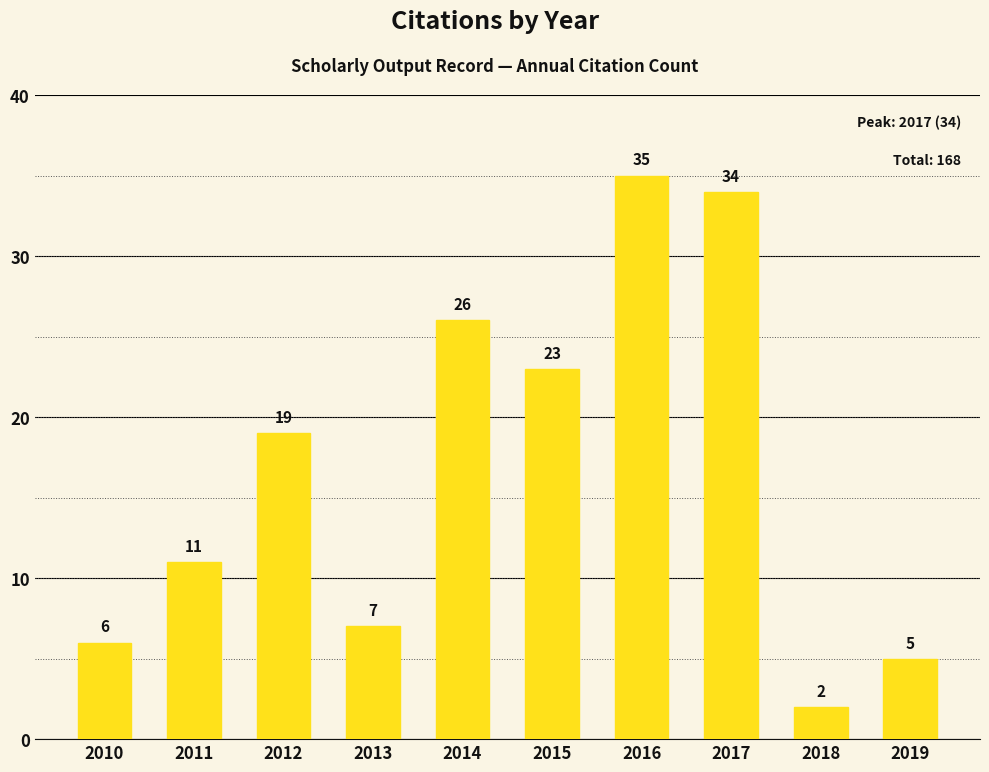

Does the chart contain stacked bars?

No